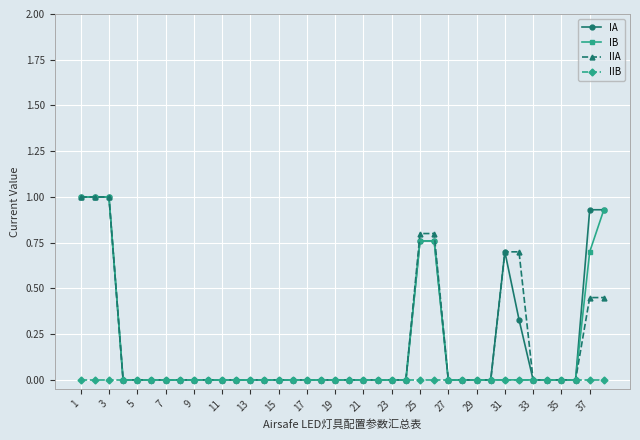

What is the maximum value shown in the chart?

1.0